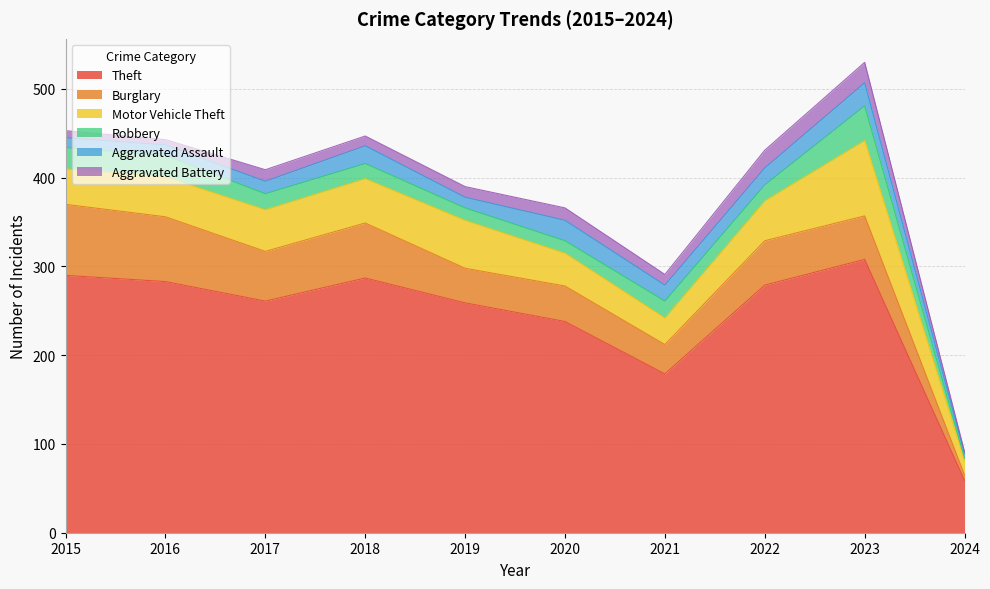

What is the difference between the maximum and minimum values in the Robbery series?

36